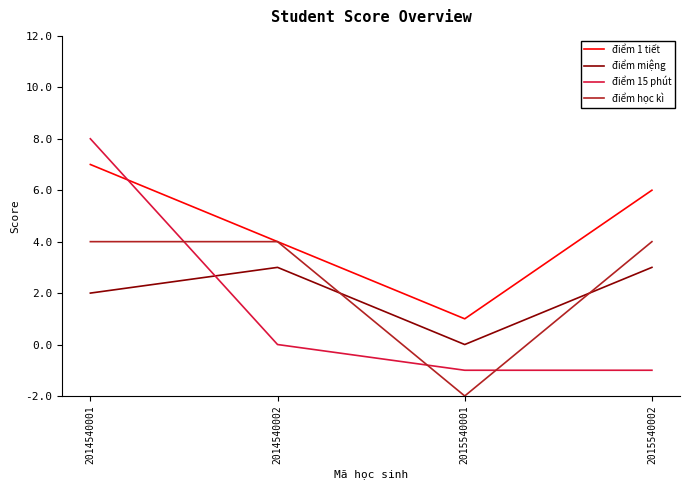

Is the value of điểm miệng at 2014540001 greater than the value of điểm 1 tiết at 2015540002?

No